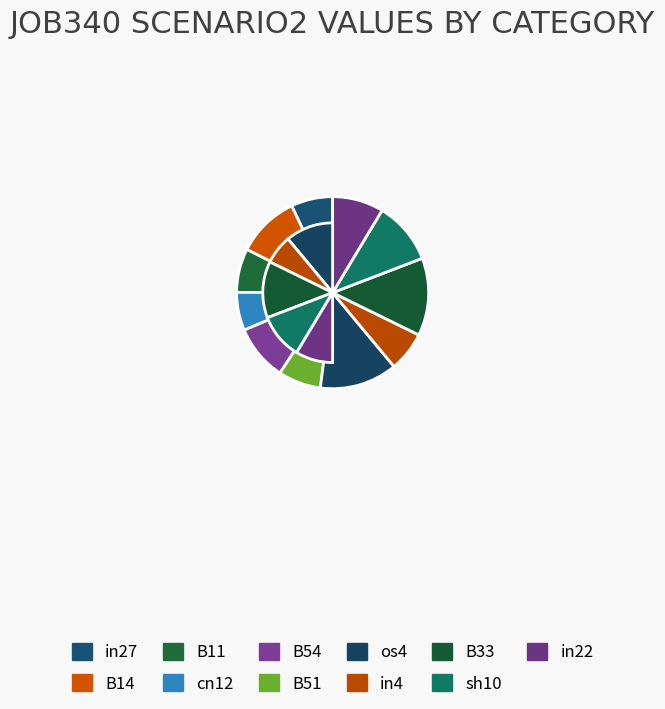

True or false: sh10 accounts for 11% of the total.

True